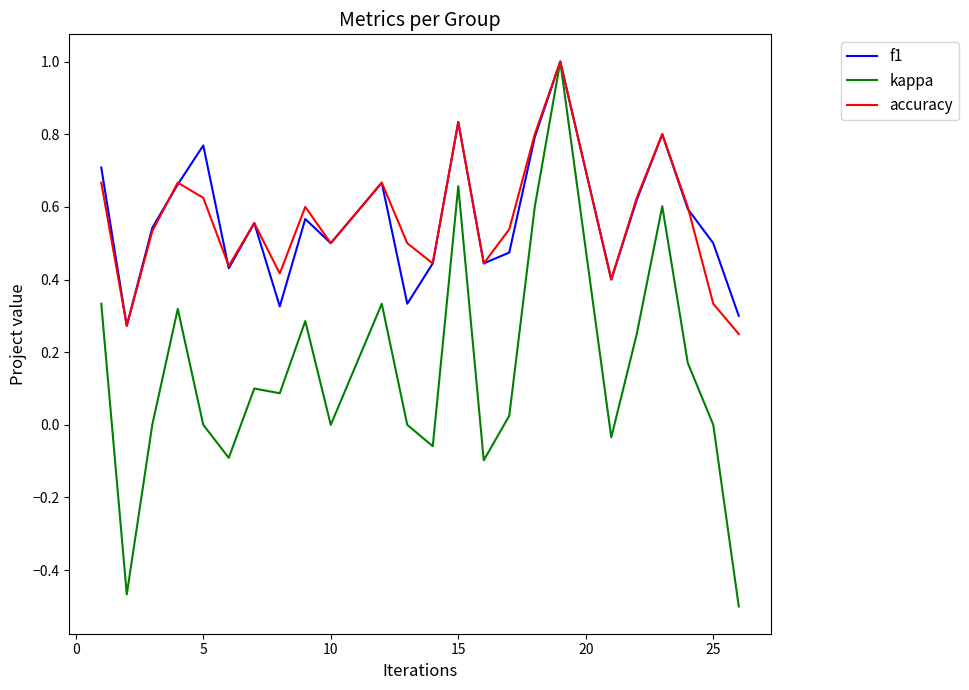

Which series has the largest range (max minus min)?

kappa